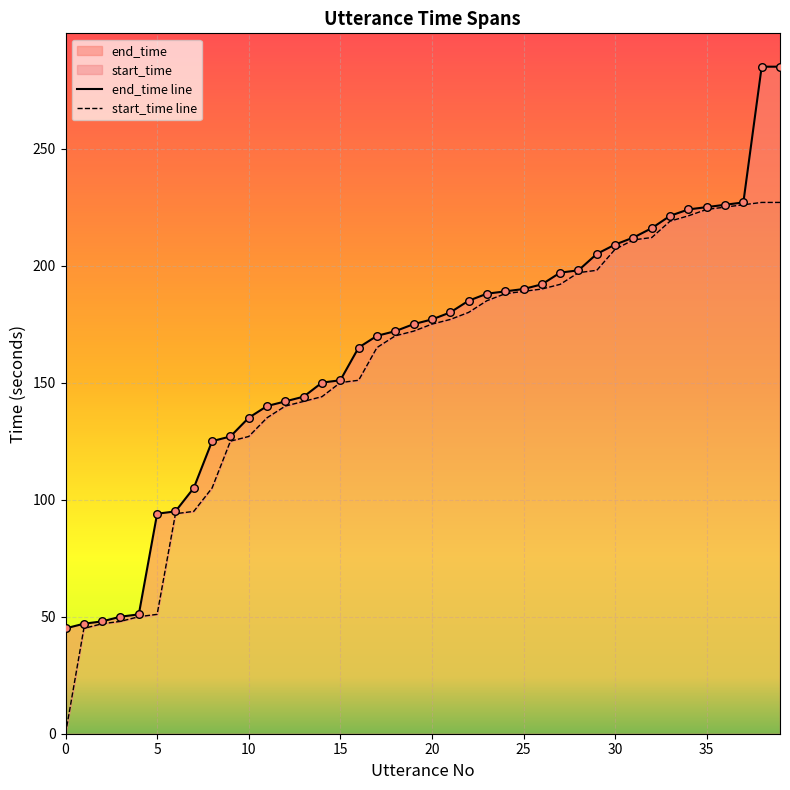

Which series reaches the minimum Y coordinate?

start_time